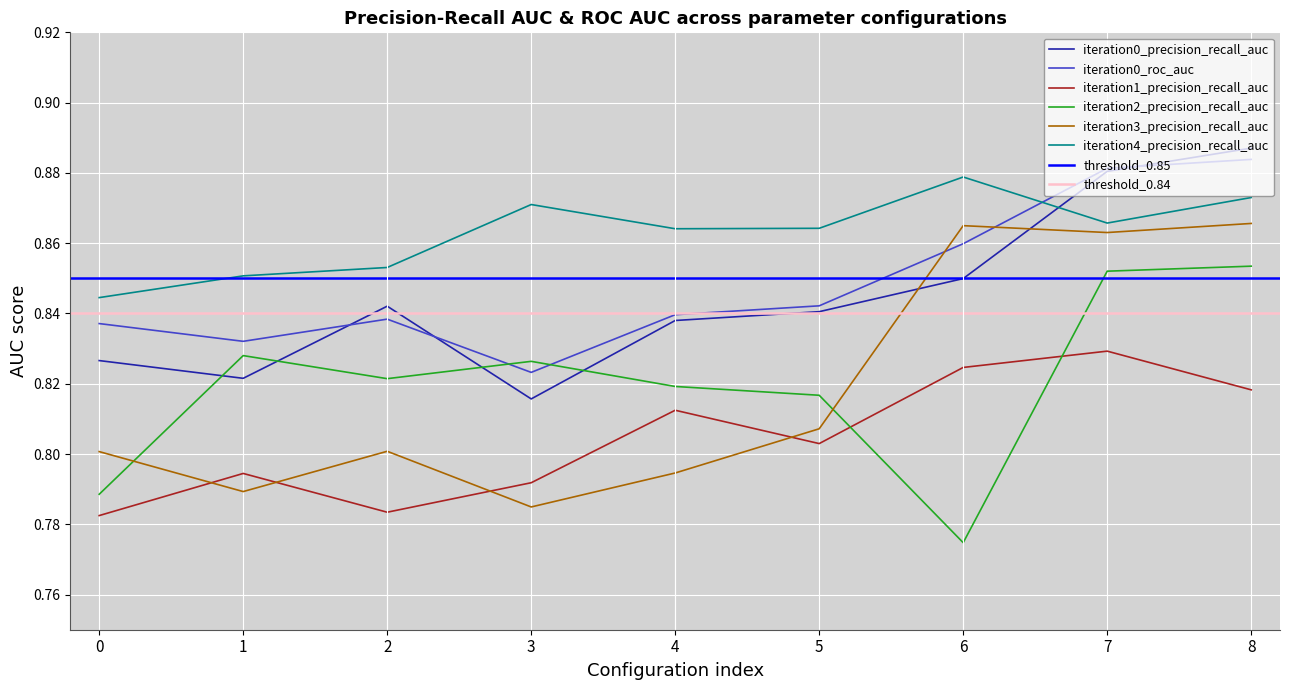

How many categories are shown in the chart?

9